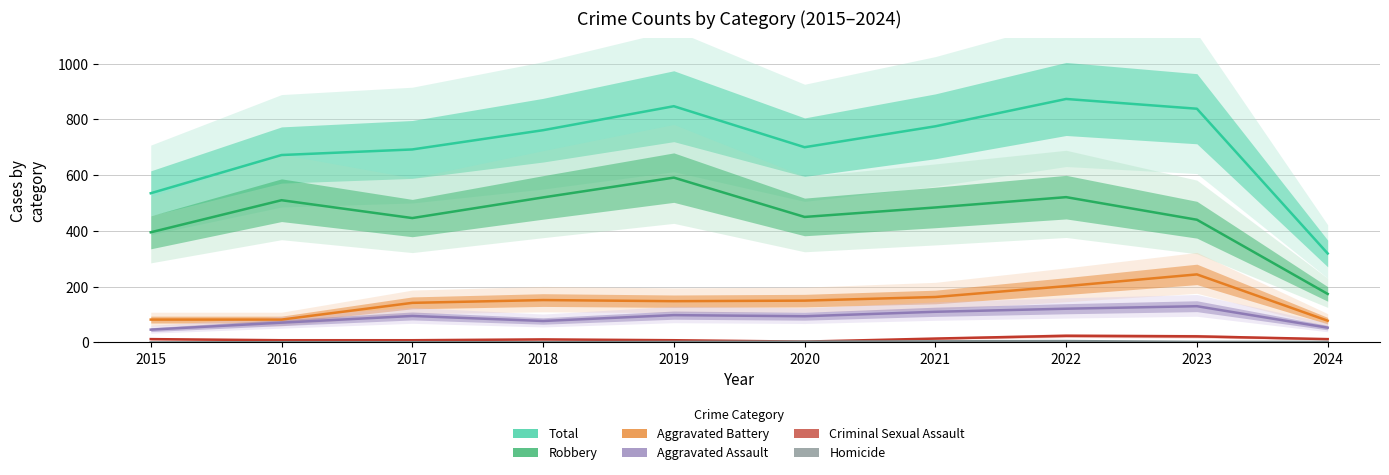

Rank the series at 2023 from lowest to highest value.

Homicide, Criminal Sexual Assault, Aggravated Assault, Aggravated Battery, Robbery, Total